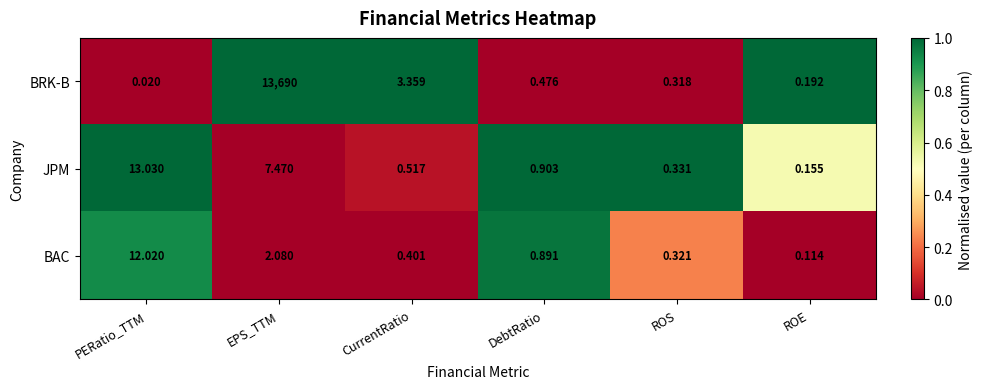

Which series changed the most between PERatio_TTM and ROS?

JPM